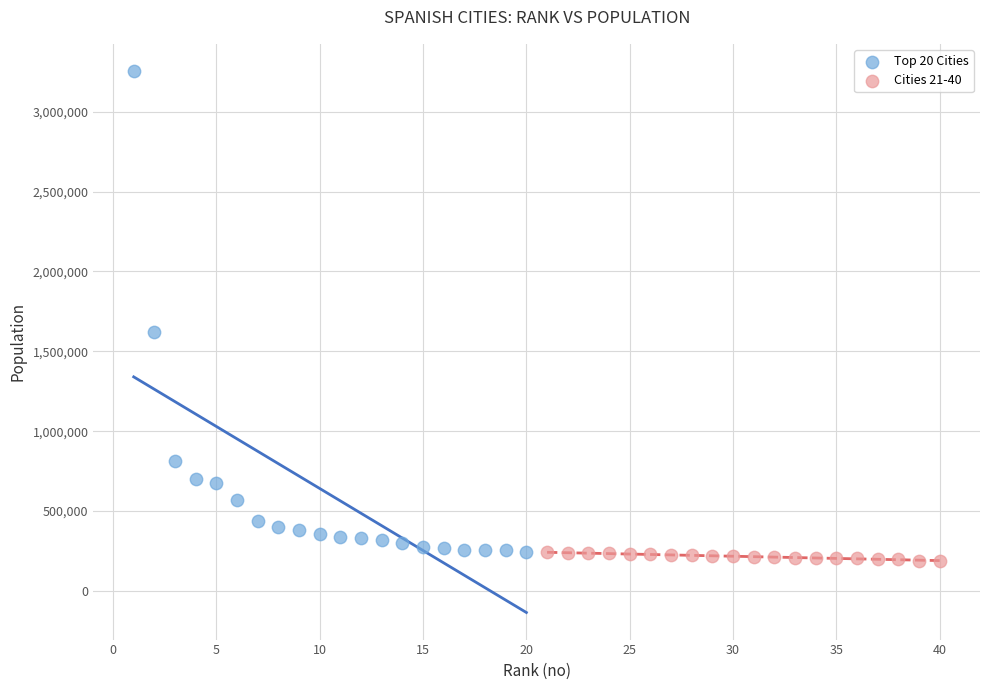

Which series has the widest spread of Y values?

Top 20 Cities